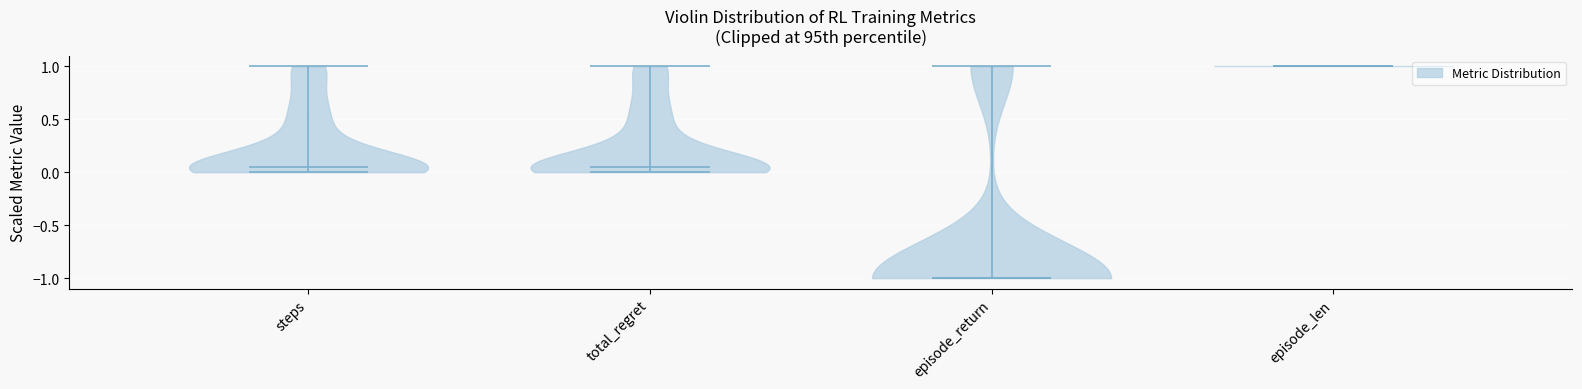

Where does the median line of the violin for episode_len sit on the y-axis? The values are not printed on the chart, so give them approximately, as read against the axis.

1.00